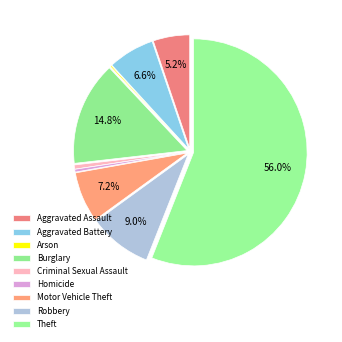

What is the largest slice in the pie chart?

Theft